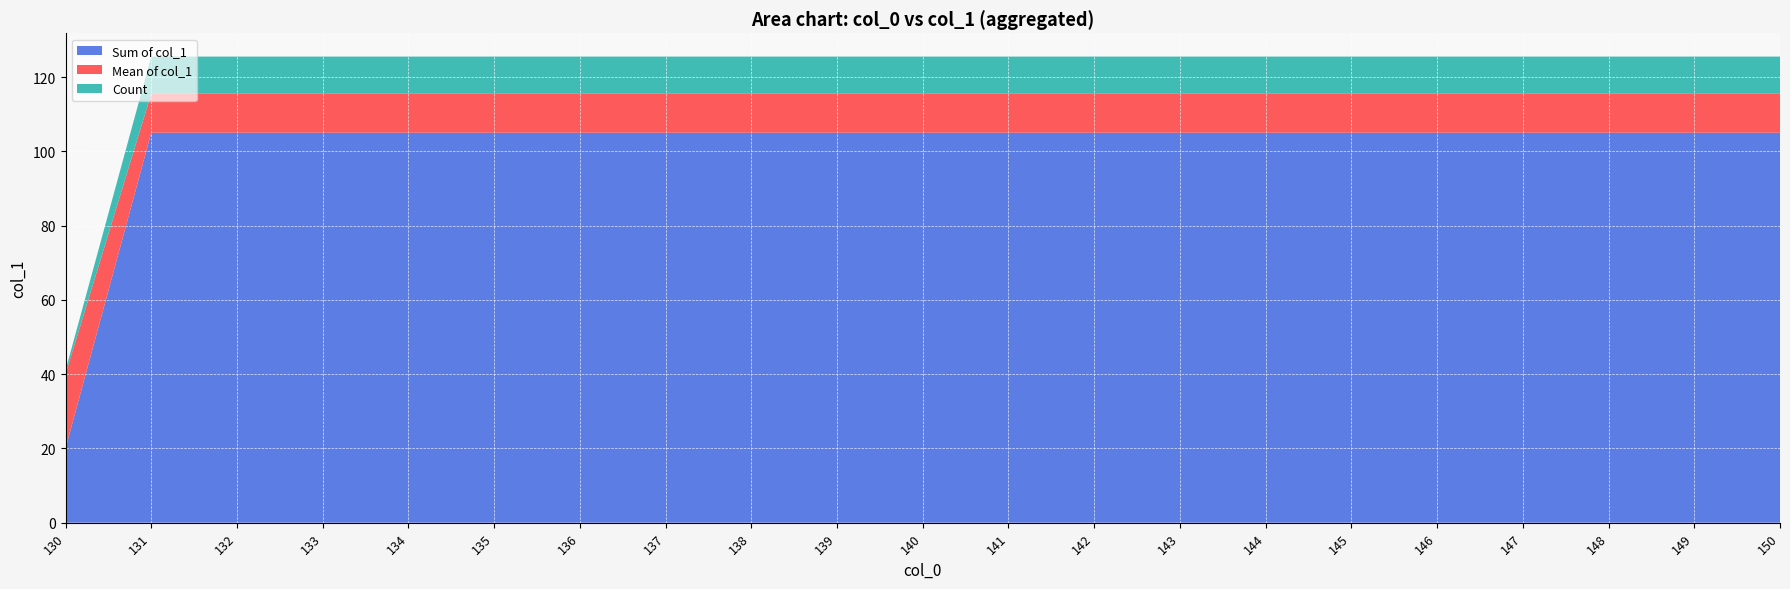

Is it true that Sum of col_1 equals 69.3 at 132?

False